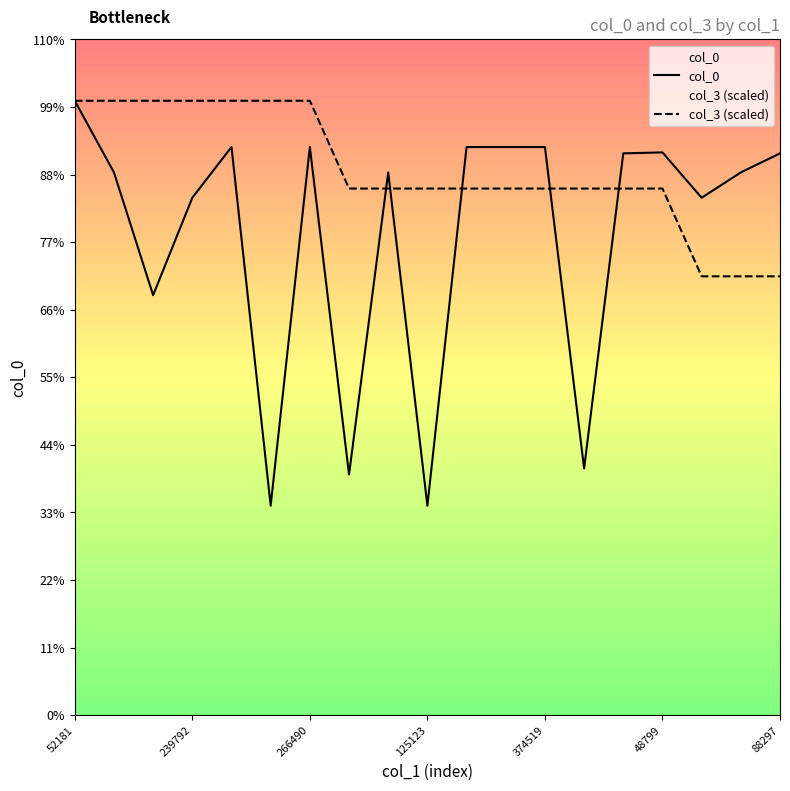

What is the value of the col_0 point at the 2nd from the left?

62013.0